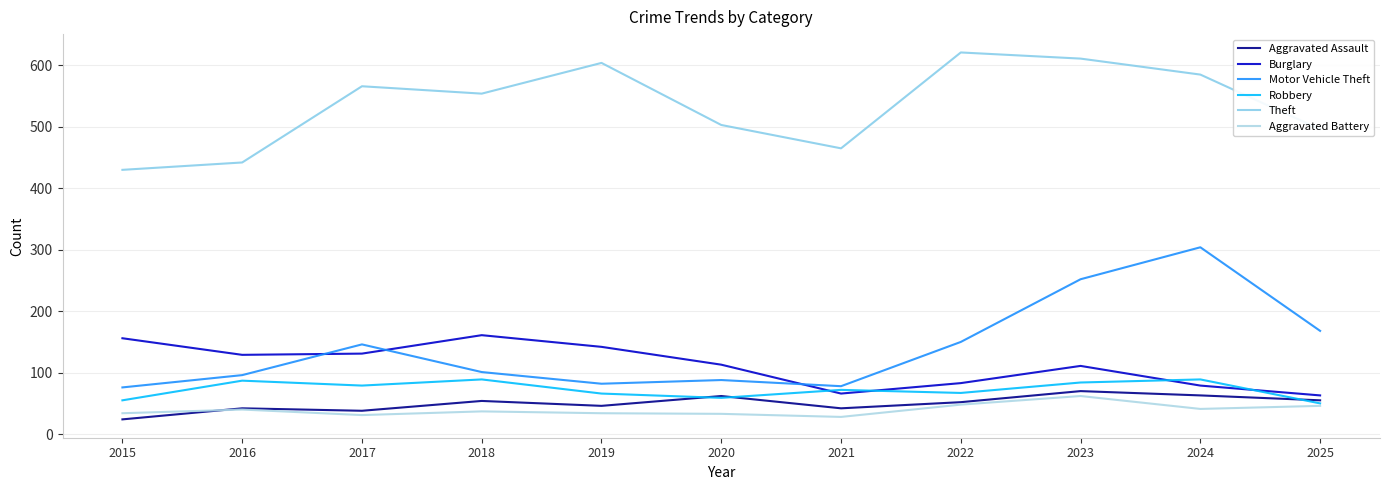

Which series ends up on top after the final intersection of Robbery and Aggravated Assault?

Aggravated Assault